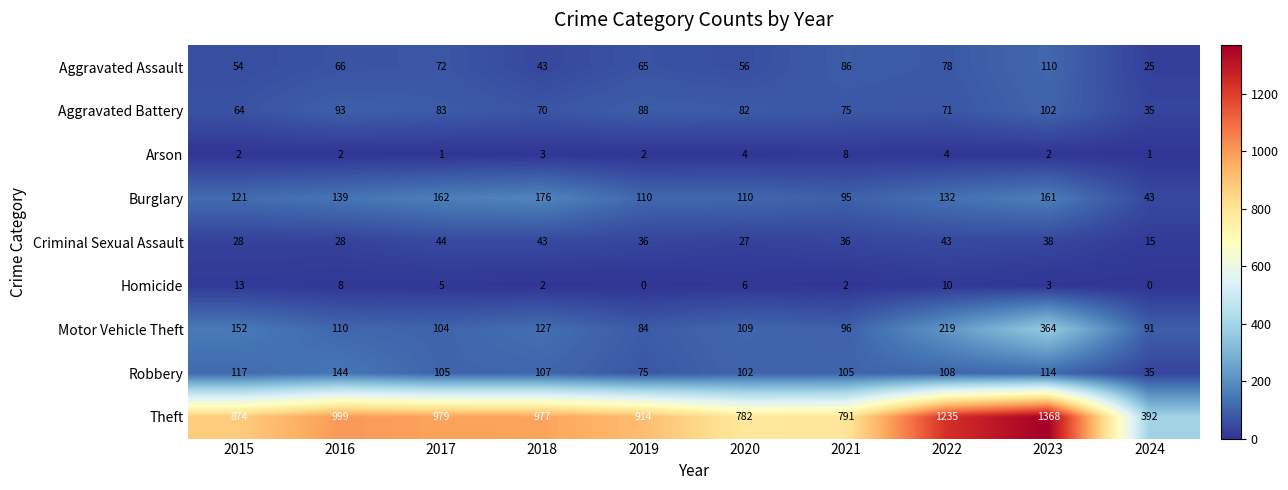

What is the total value across all series at 2022?

1900